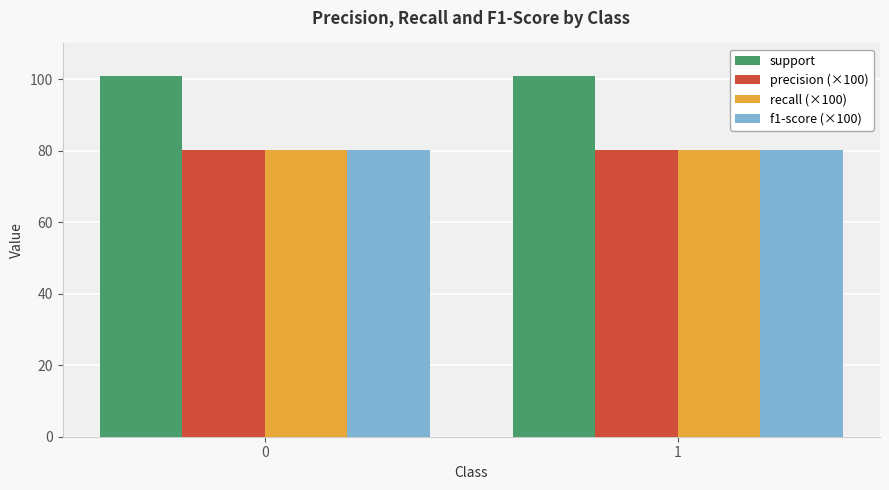

What is the total value across all series at 0?

341.6